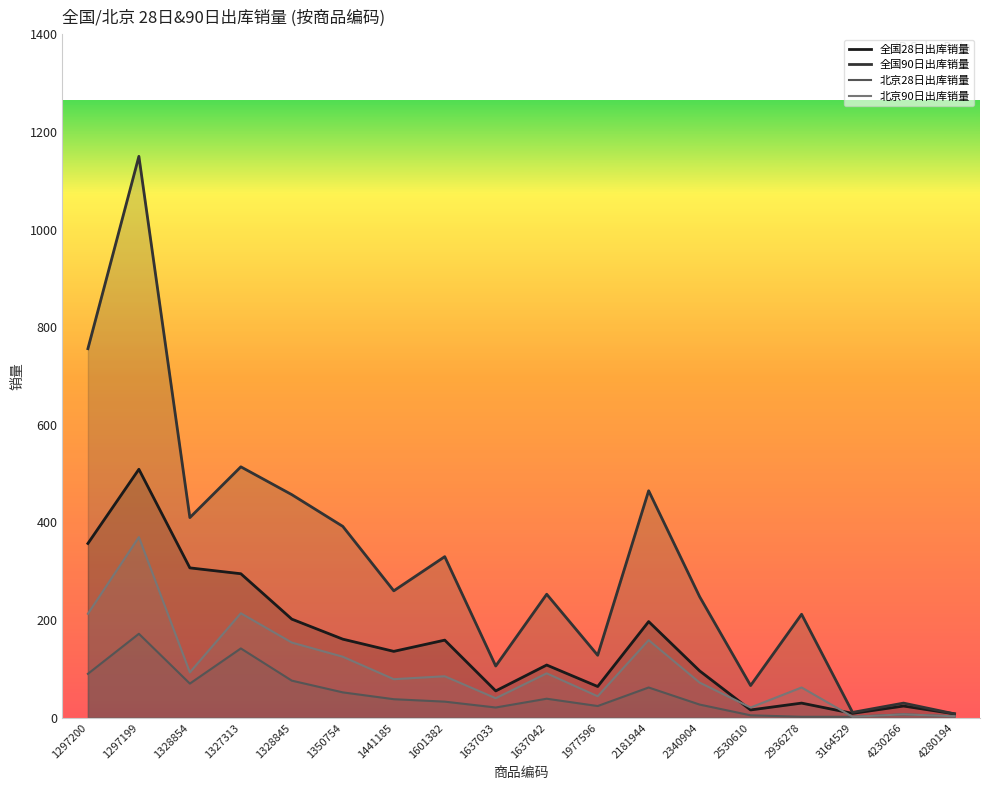

What value does the 全国28日出库销量 series have at 4280194, to the nearest 10?

10